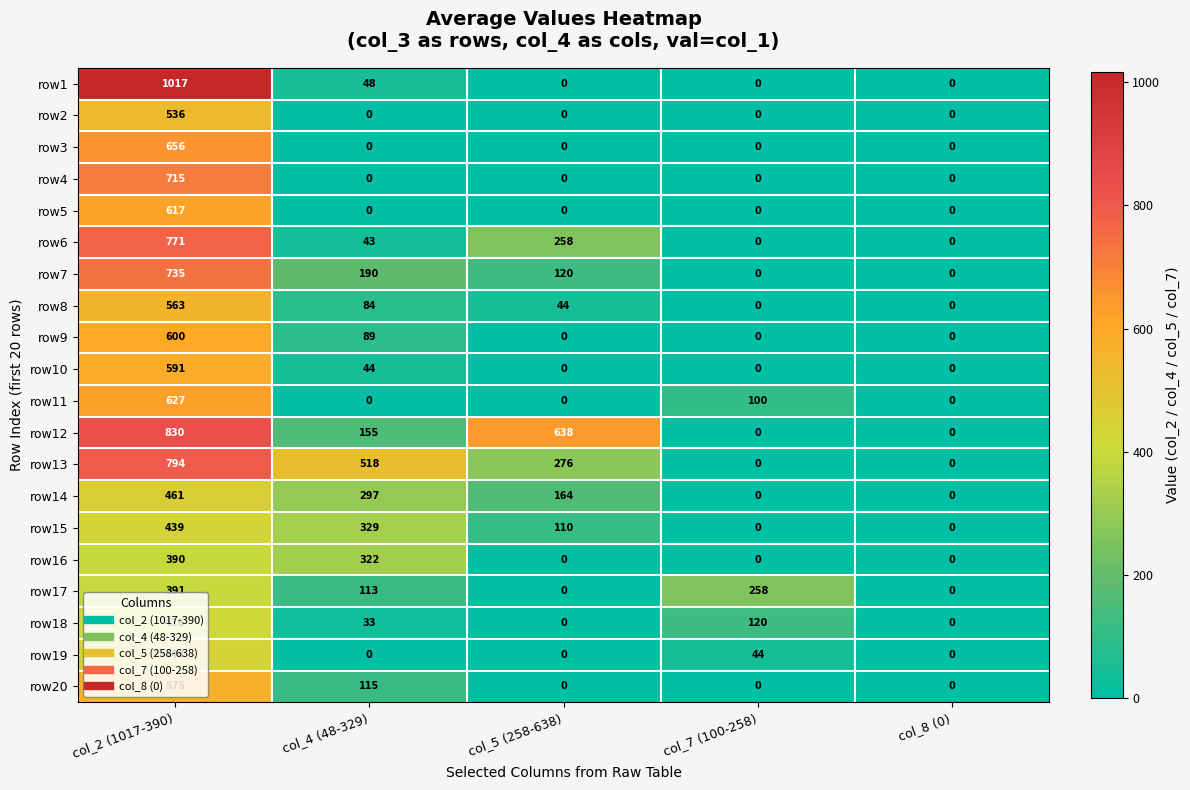

Rank the series by their maximum value, from lowest to highest.

row16, row17, row18, row15, row19, row14, row2, row8, row20, row10, row9, row5, row11, row3, row4, row7, row6, row13, row12, row1